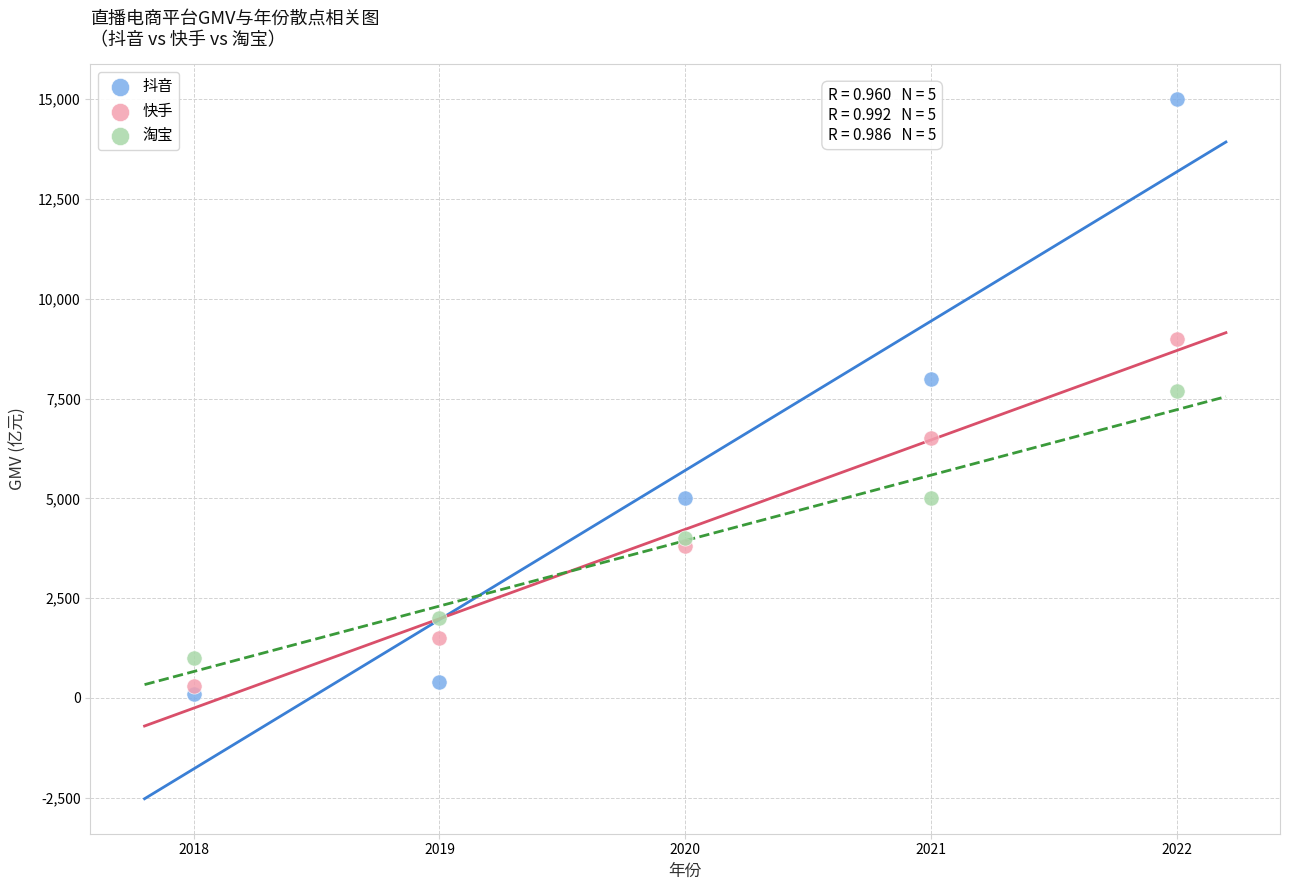

Which series contains the highest Y value?

抖音